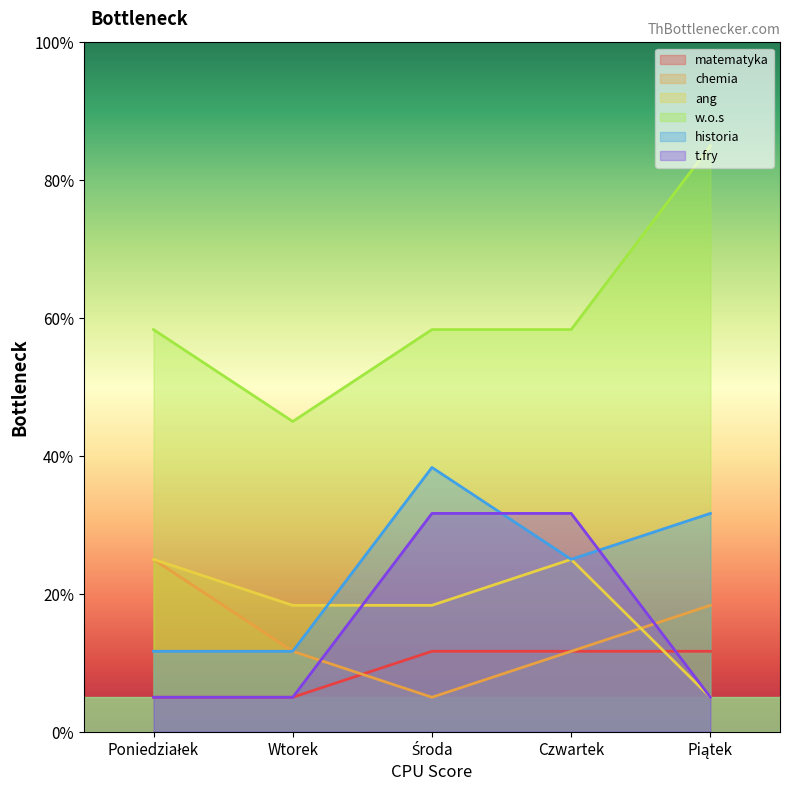

Which series has the largest range (max minus min)?

w.o.s